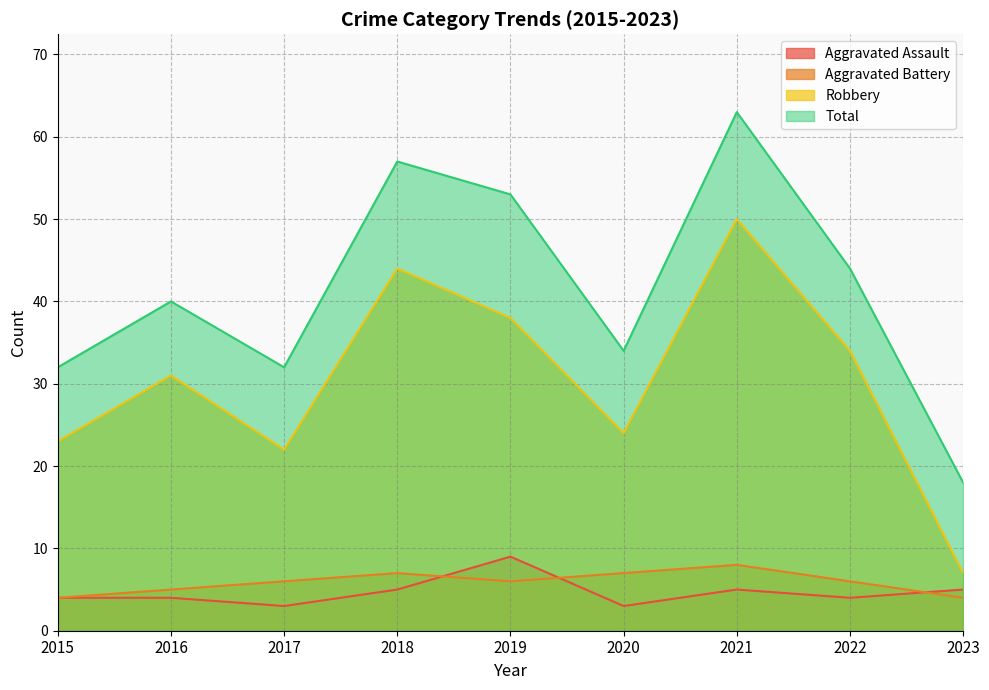

Reading right to left, transcribe all the data shown in this chart.

Aggravated Assault: 5	4	5	3	9	5	3	4	4
Aggravated Battery: 4	6	8	7	6	7	6	5	4
Robbery: 7	34	50	24	38	44	22	31	23
Total: 18	44	63	34	53	57	32	40	32